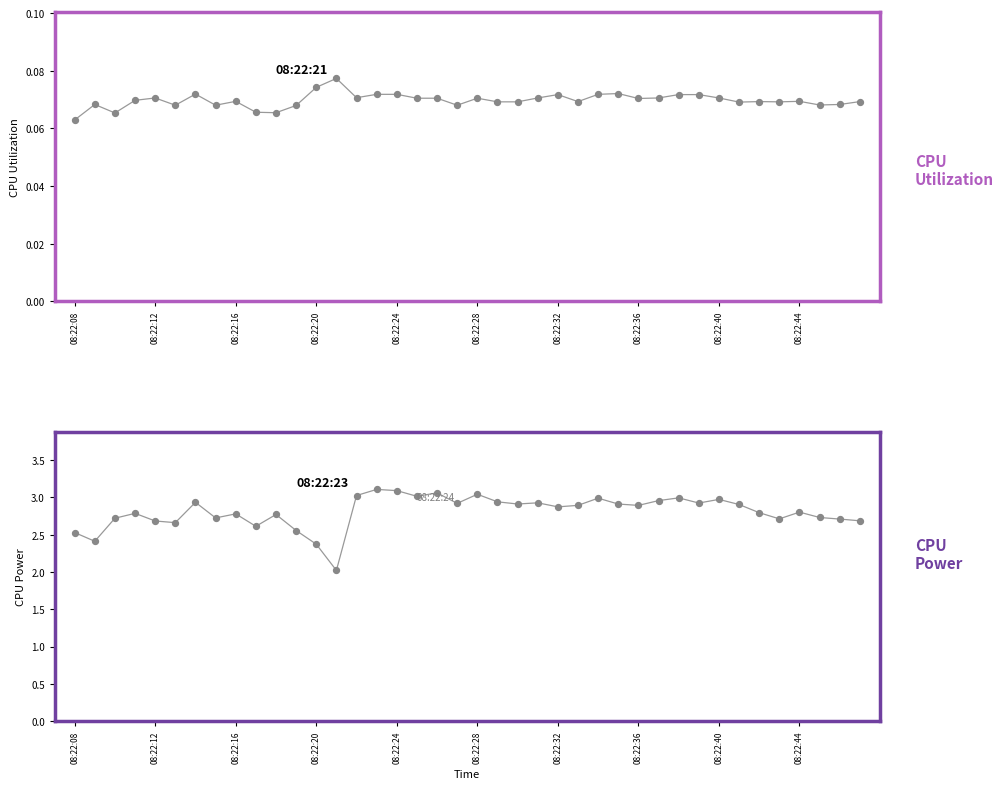

At which category is the sum across all series the highest?

15